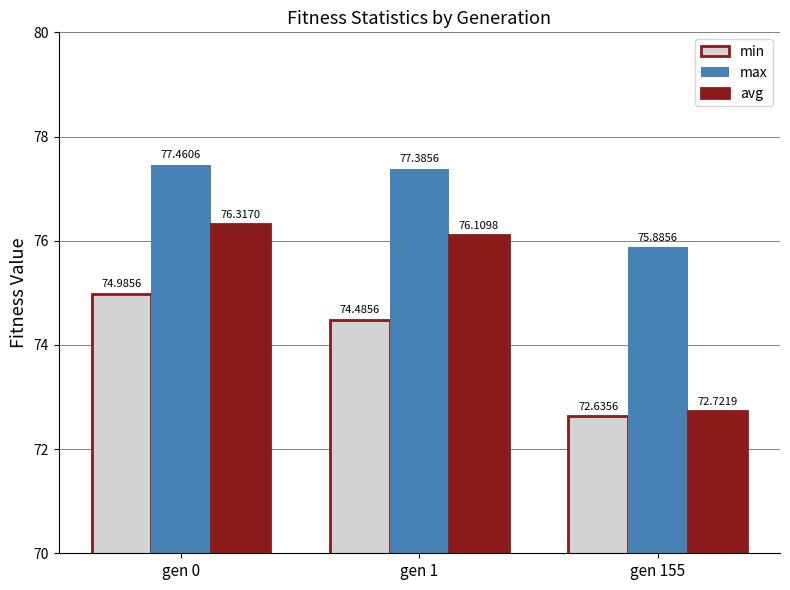

Does the chart contain stacked bars?

No